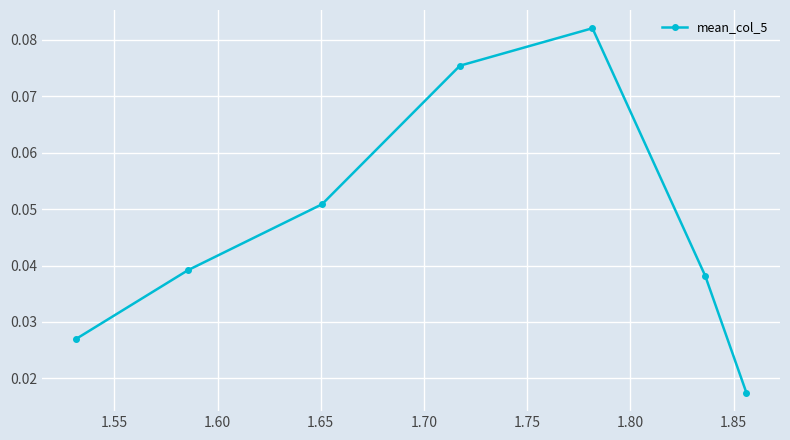

How many values are between 0 and 1?

7